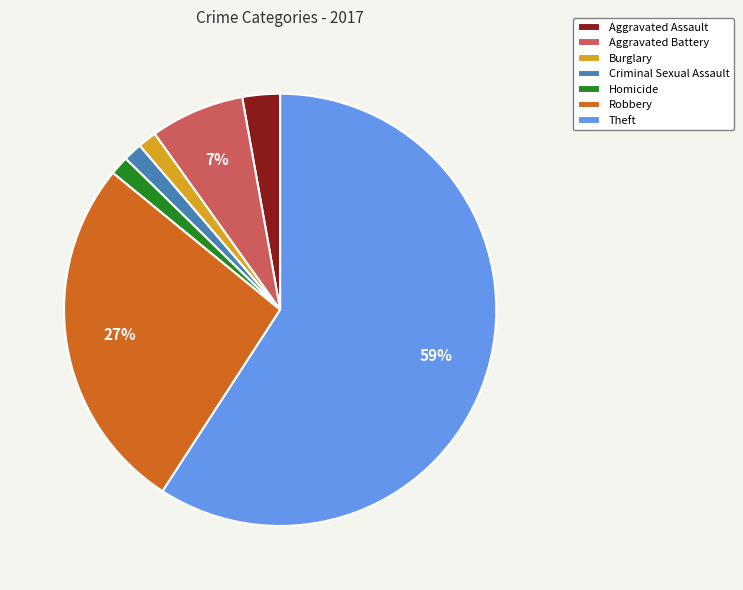

Does any single category account for the majority?

Yes